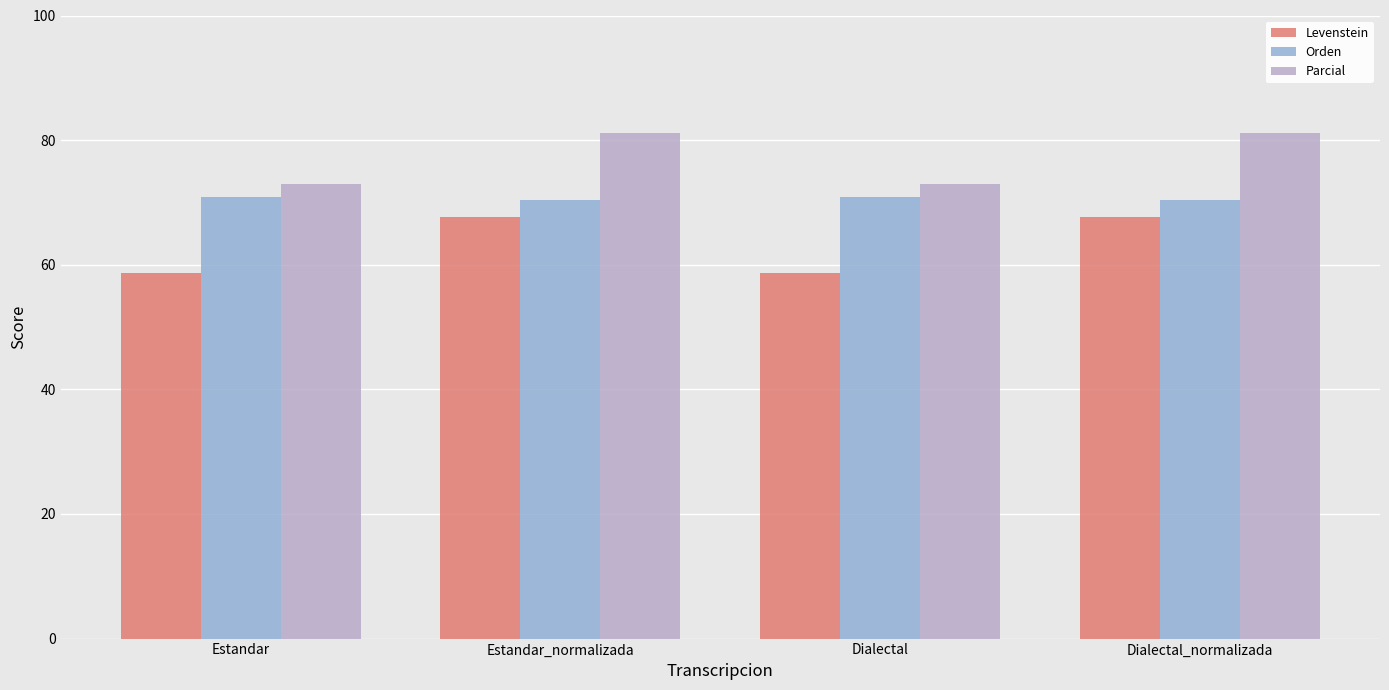

How many bars are there in each group?

3